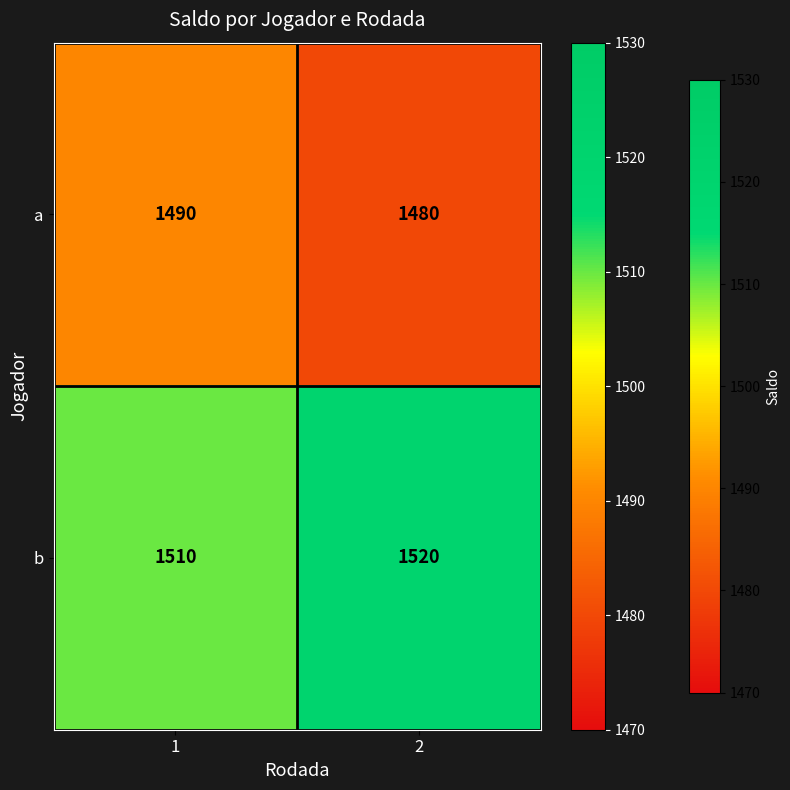

What is the difference between the highest and lowest values at 2?

40